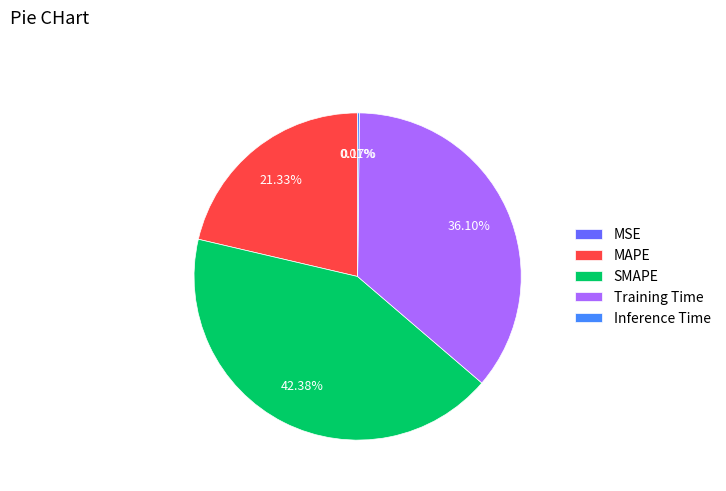

Which slice is the largest?

SMAPE